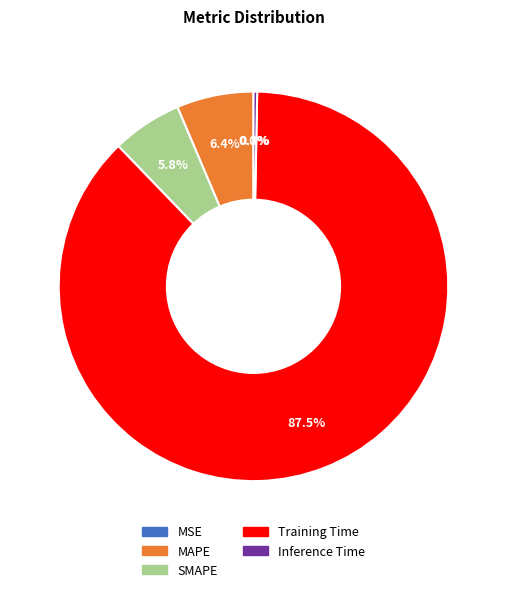

Does Training Time represent more than half of the total?

Yes